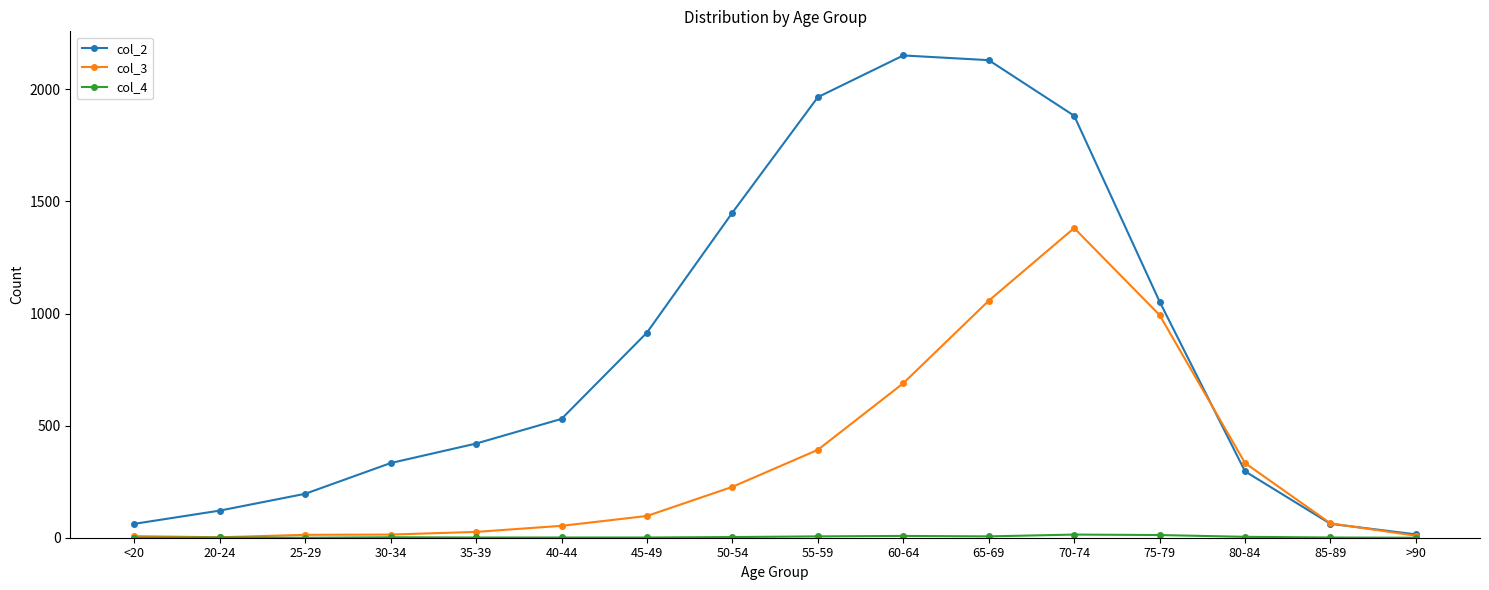

What is the sum of the col_2 values at 50-54 and 70-74?

3332